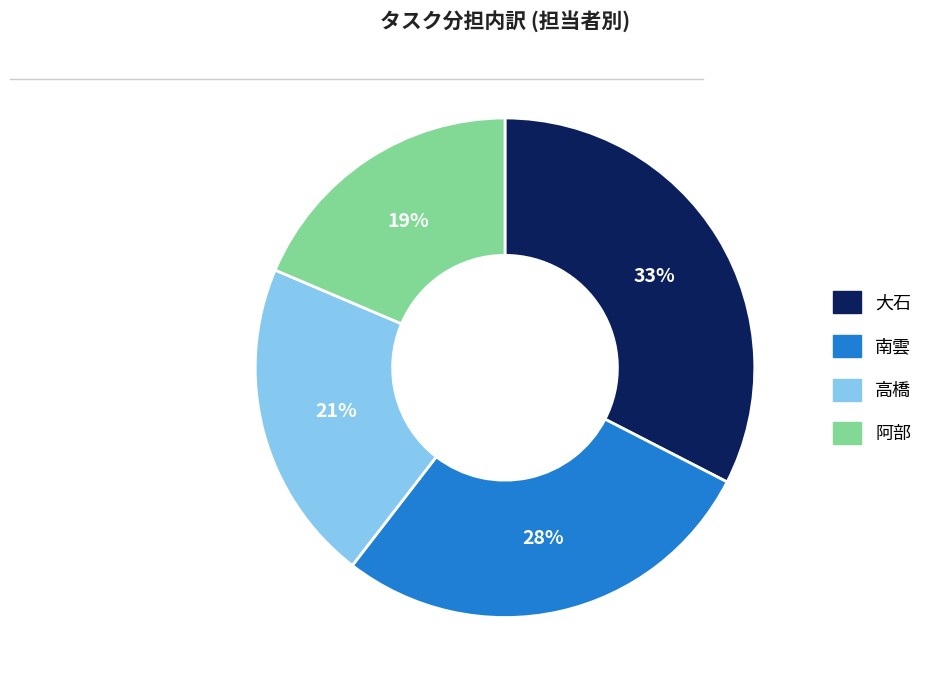

How many segments does this pie chart have?

4